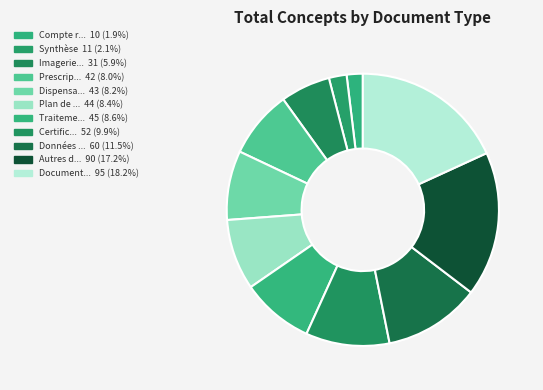

How many segments does this pie chart have?

11